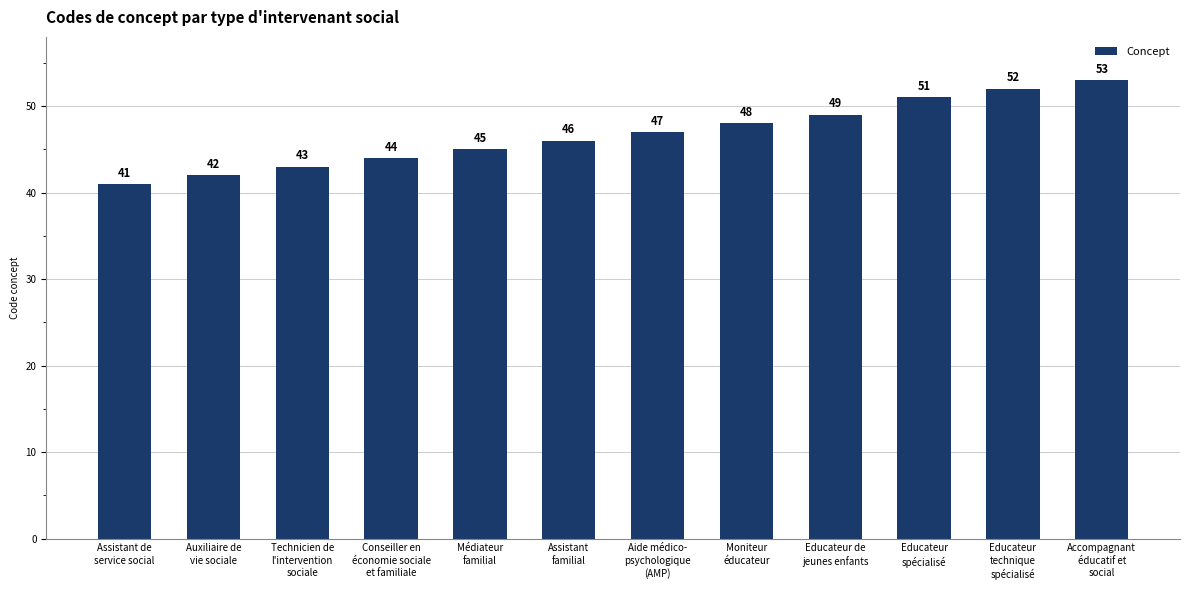

The value at Assistant
familial is 46. True or false?

True